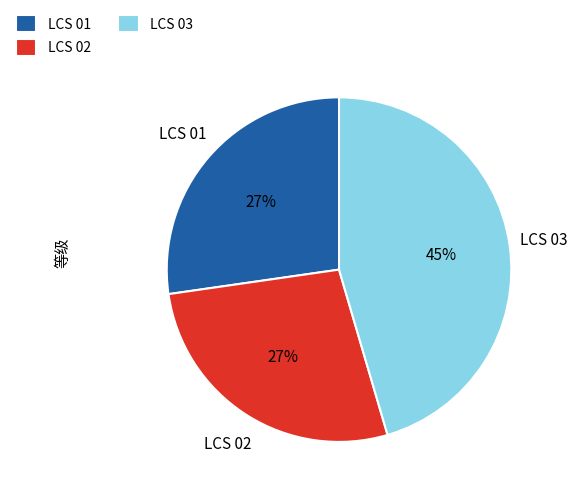

Count the number of slices in the pie.

3